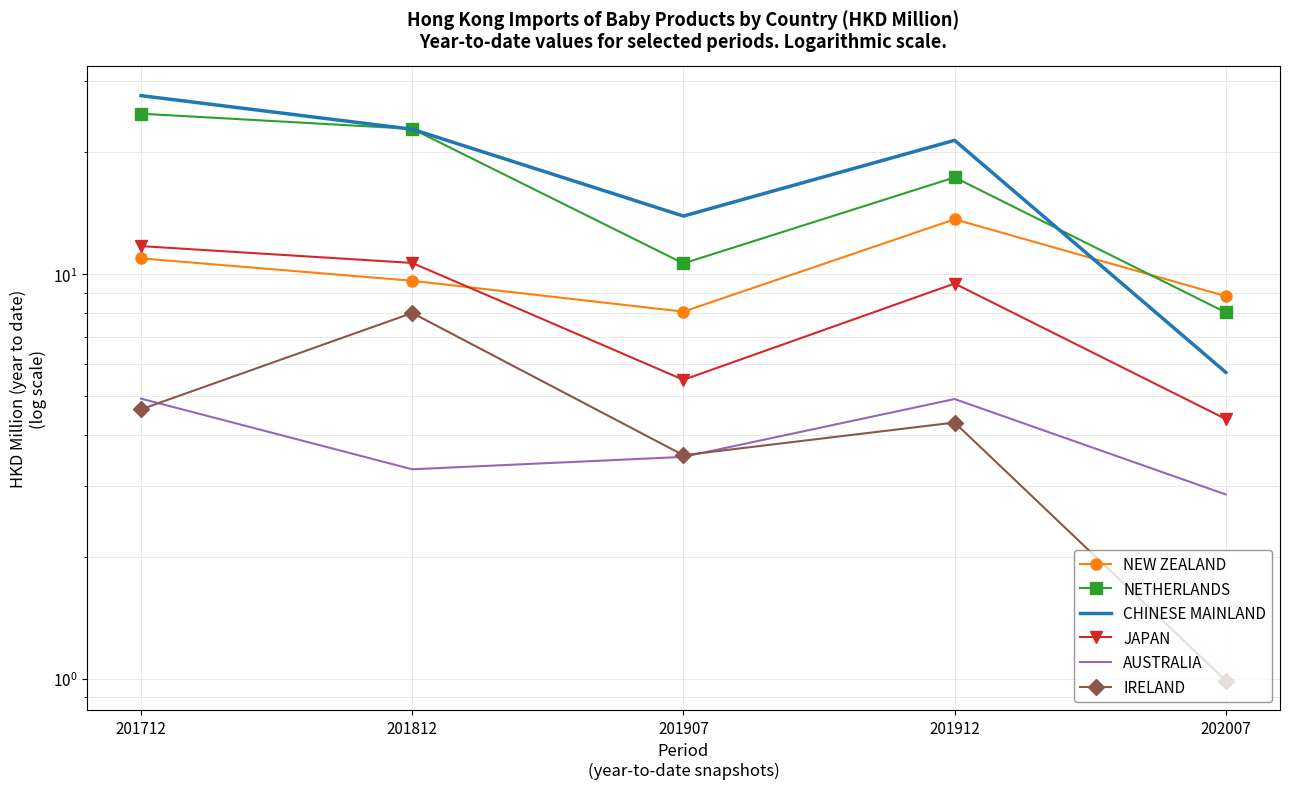

True or false: AUSTRALIA and IRELAND cross at least once.

True